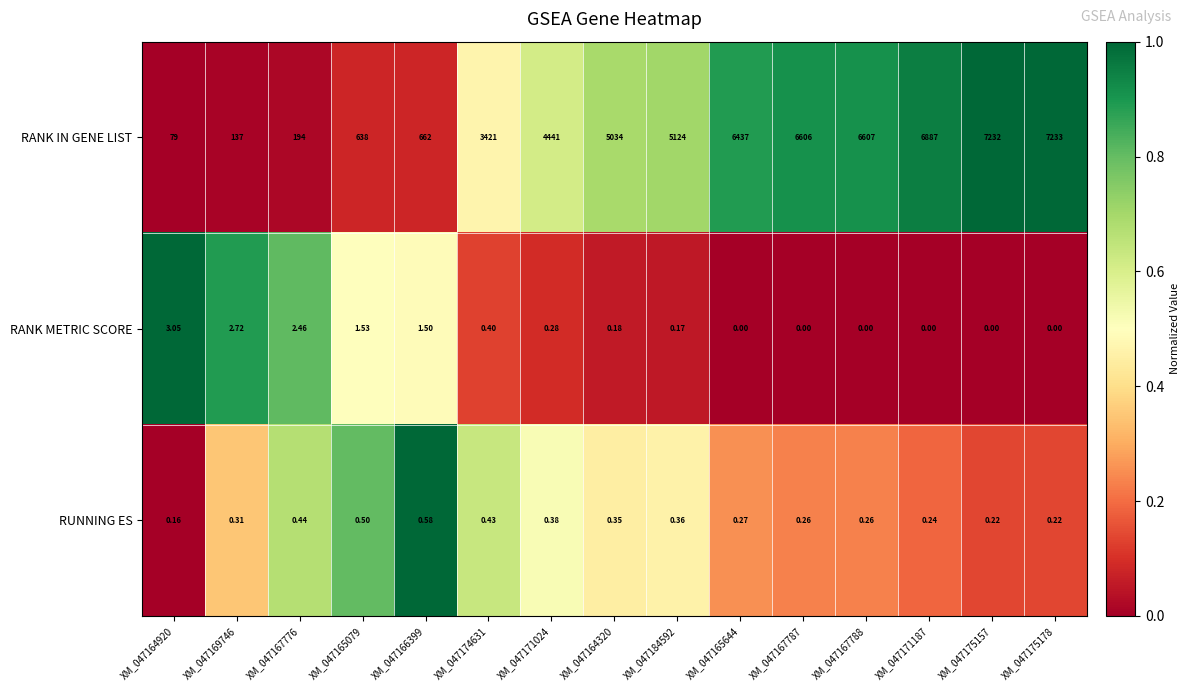

Rank the series by their maximum value, from highest to lowest.

RANK IN GENE LIST, RANK METRIC SCORE, RUNNING ES